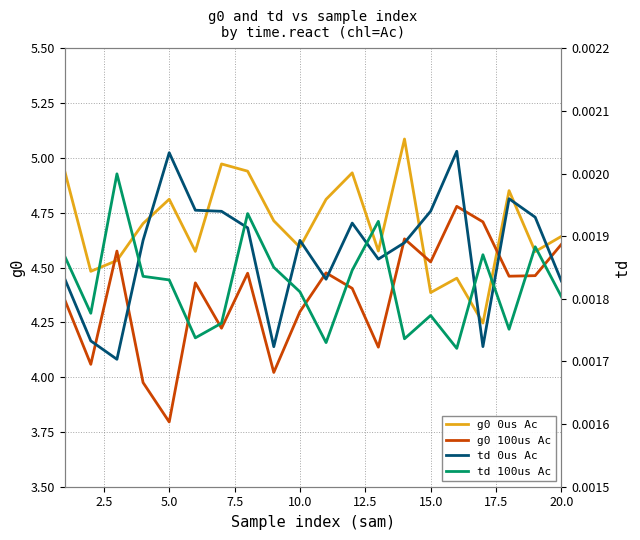

True or false: g0 100us Ac and g0 0us Ac intersect in this chart.

True